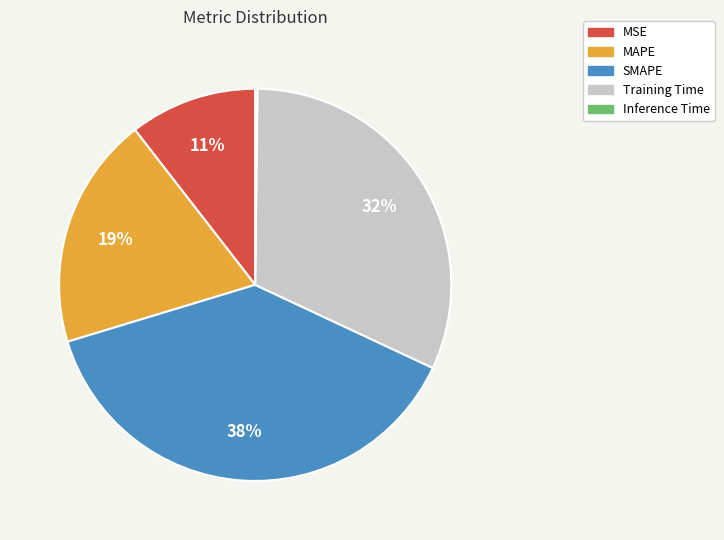

What is the largest slice in the pie chart?

SMAPE